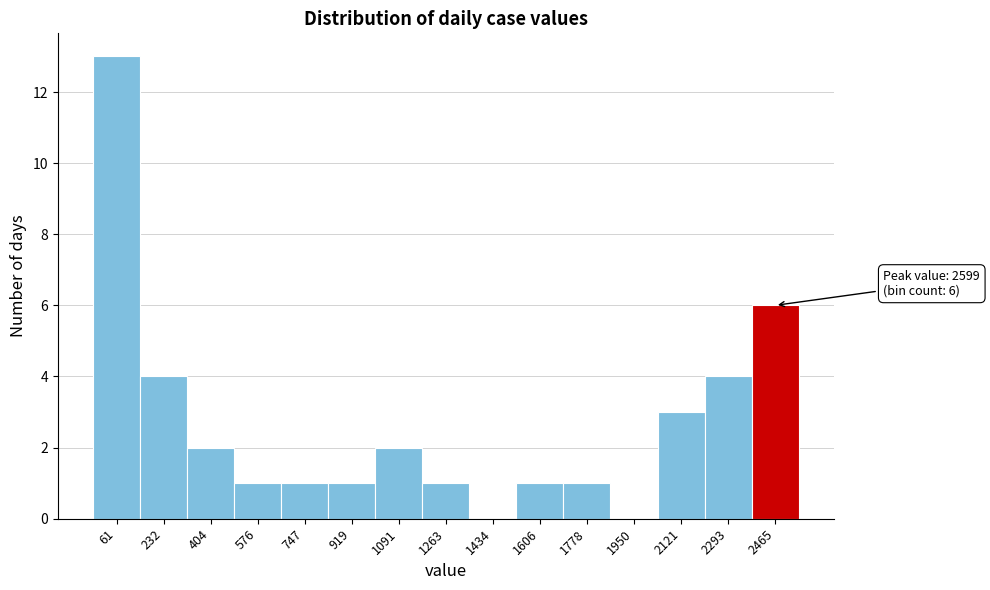

Reading left to right, extract all data points from this chart.

61=13	232=4	404=2	576=1	747=1	919=1	1091=2	1263=1	1434=0	1606=1	1778=1	1950=0	2121=3	2293=4	2465=6